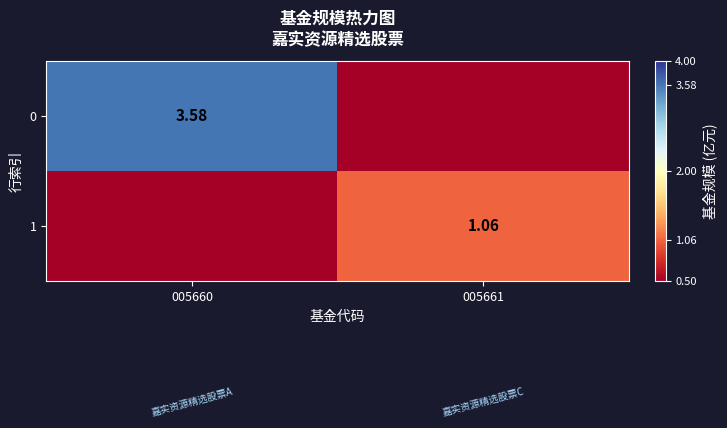

True or false: 0 has a value of 3.6 at 005660.

True